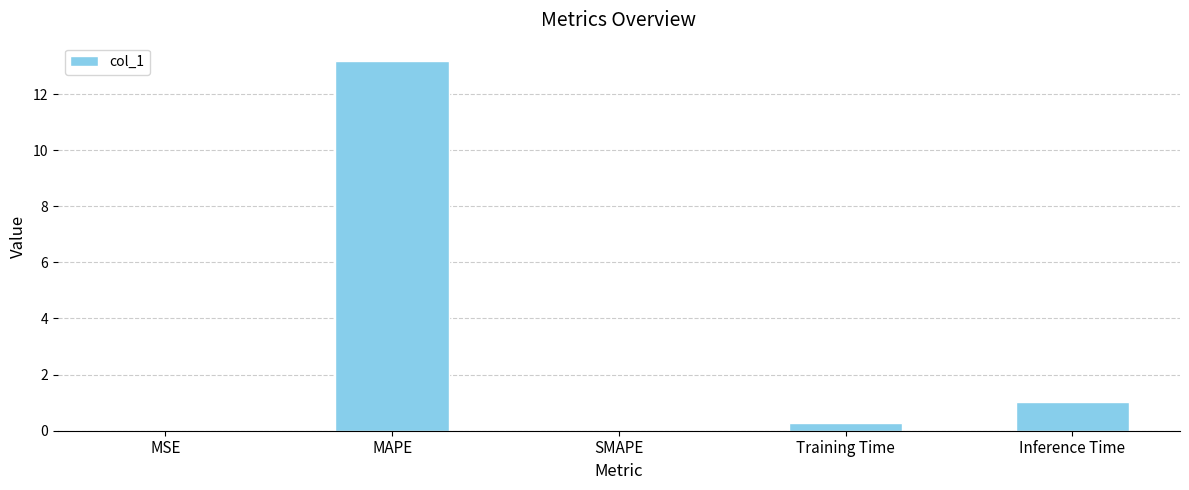

What is the sum of the values at Inference Time and MAPE?

14.2